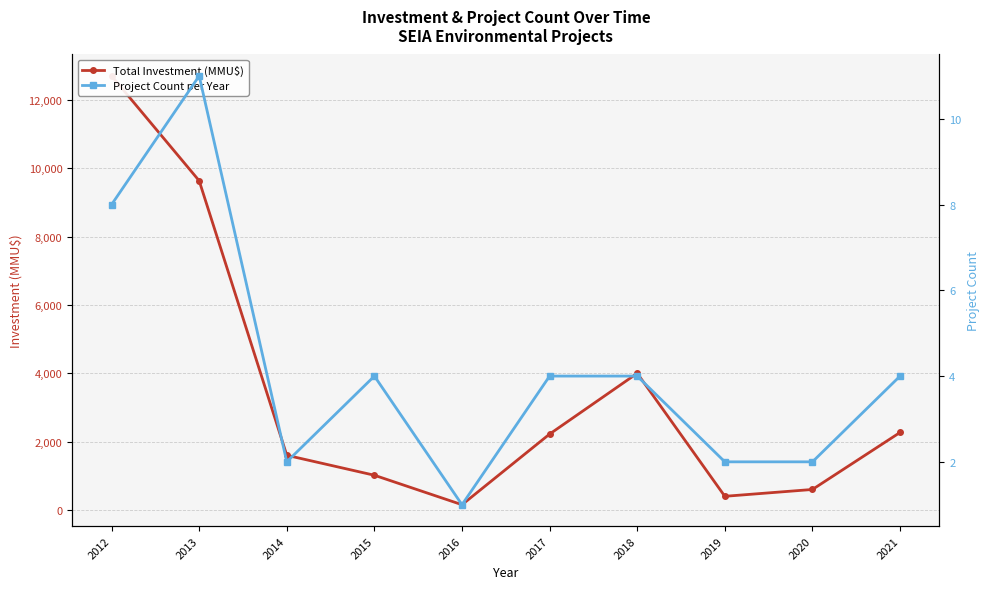

Which series has the largest total across all categories?

Total Investment (MMU$)